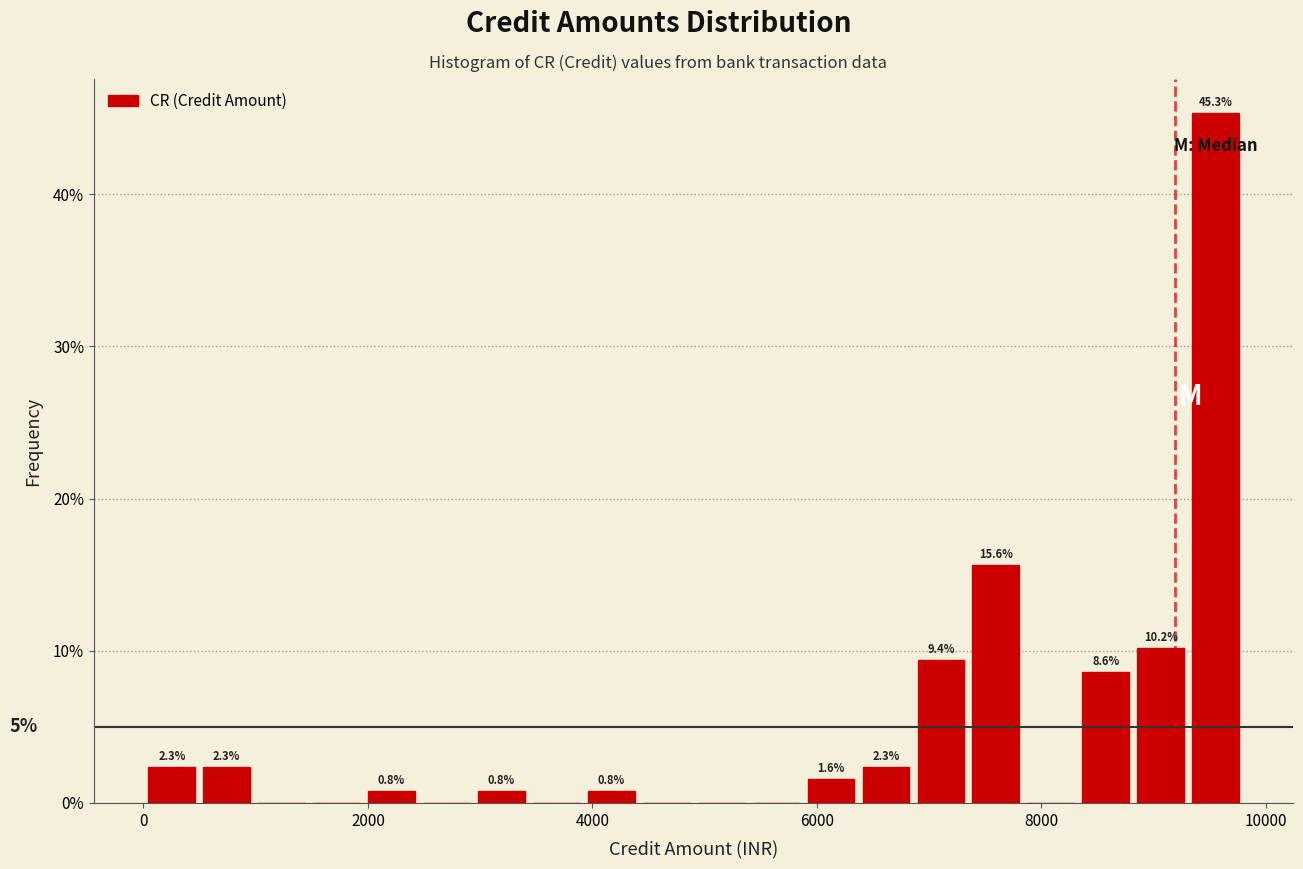

Around what value on the x-axis is the tallest bar? Give the approximate position of its centre, as read against the axis.

9600